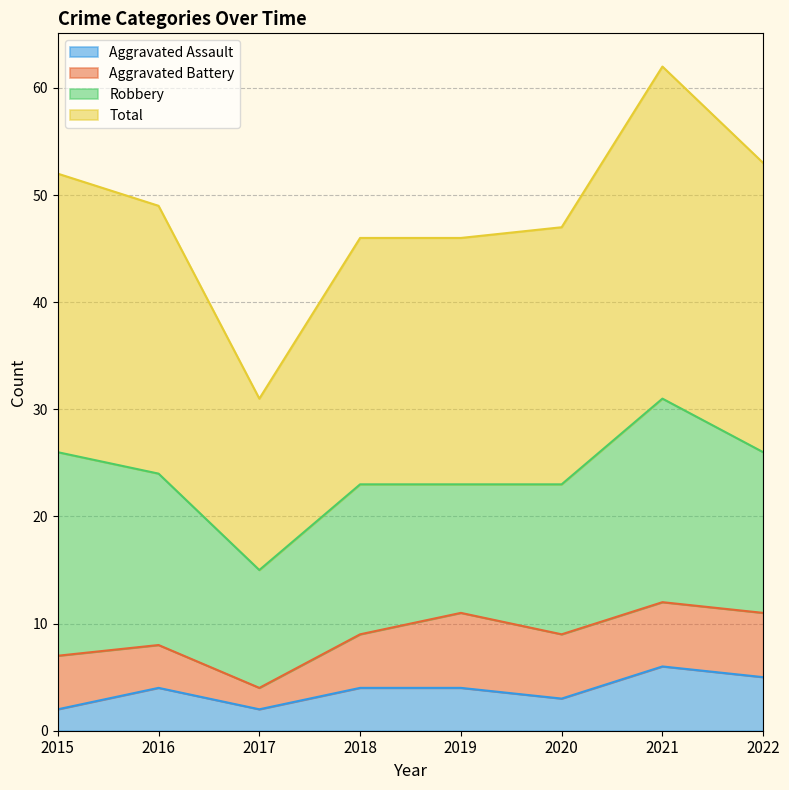

At which label does Aggravated Assault reach its minimum?

2015